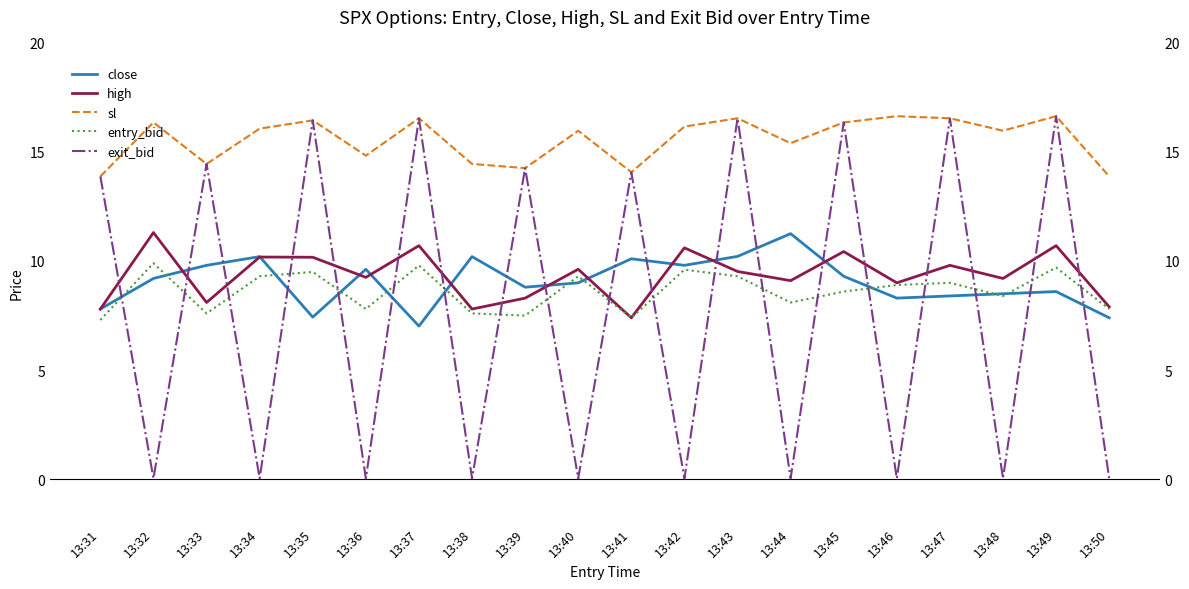

Reading left to right, transcribe all the data shown in this chart.

close: 13:31=7.8	13:32=9.2	13:33=9.8	13:34=10.2	13:35=7.4	13:36=9.6	13:37=7.0	13:38=10.2	13:39=8.8	13:40=9.0	13:41=10.1	13:42=9.8	13:43=10.2	13:44=11.2	13:45=9.3	13:46=8.3	13:47=8.4	13:48=8.5	13:49=8.6	13:50=7.4
high: 13:31=7.8	13:32=11.3	13:33=8.1	13:34=10.2	13:35=10.2	13:36=9.2	13:37=10.7	13:38=7.8	13:39=8.3	13:40=9.6	13:41=7.4	13:42=10.6	13:43=9.5	13:44=9.1	13:45=10.4	13:46=9.0	13:47=9.8	13:48=9.2	13:49=10.7	13:50=7.9
sl: 13:31=13.9	13:32=16.3	13:33=14.4	13:34=16.1	13:35=16.4	13:36=14.8	13:37=16.5	13:38=14.4	13:39=14.2	13:40=16.0	13:41=14.1	13:42=16.1	13:43=16.5	13:44=15.4	13:45=16.3	13:46=16.6	13:47=16.5	13:48=16.0	13:49=16.6	13:50=13.9
entry_bid: 13:31=7.3	13:32=9.9	13:33=7.6	13:34=9.3	13:35=9.5	13:36=7.8	13:37=9.8	13:38=7.6	13:39=7.5	13:40=9.3	13:41=7.4	13:42=9.6	13:43=9.3	13:44=8.1	13:45=8.6	13:46=8.9	13:47=9.0	13:48=8.4	13:49=9.7	13:50=7.8
exit_bid: 13:31=13.9	13:32=0.1	13:33=14.4	13:34=0.1	13:35=16.4	13:36=0.1	13:37=16.5	13:38=0.1	13:39=14.2	13:40=0.1	13:41=14.1	13:42=0.1	13:43=16.5	13:44=0.1	13:45=16.3	13:46=0.1	13:47=16.5	13:48=0.1	13:49=16.6	13:50=0.1